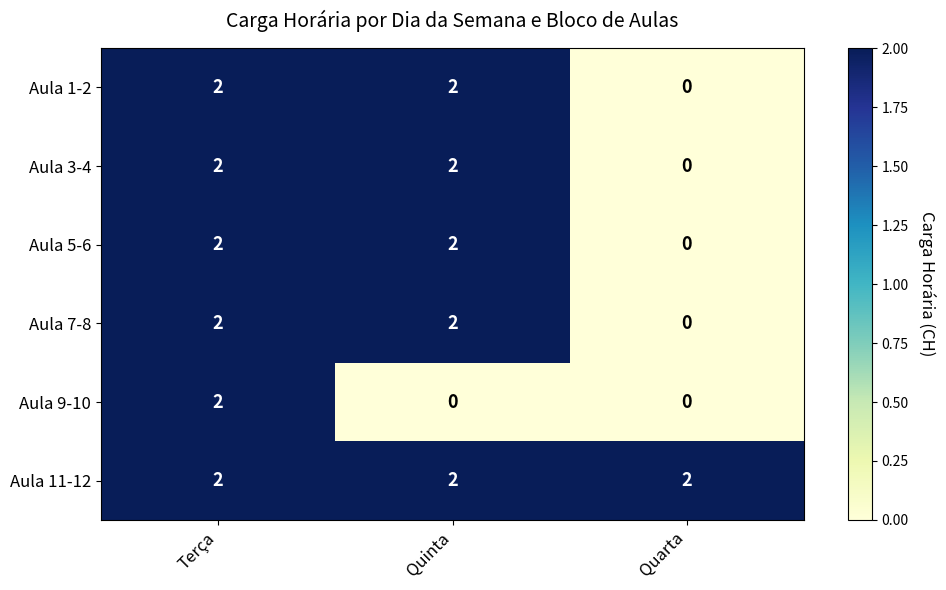

Which series has the largest total across all categories?

Aula 11-12